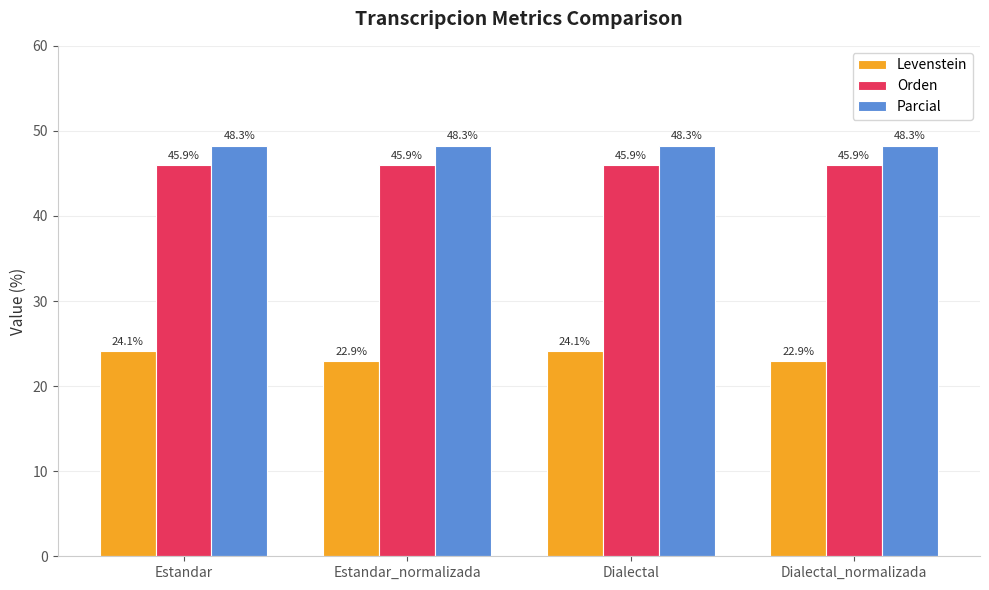

At which label does Levenstein first exceed 24?

Estandar